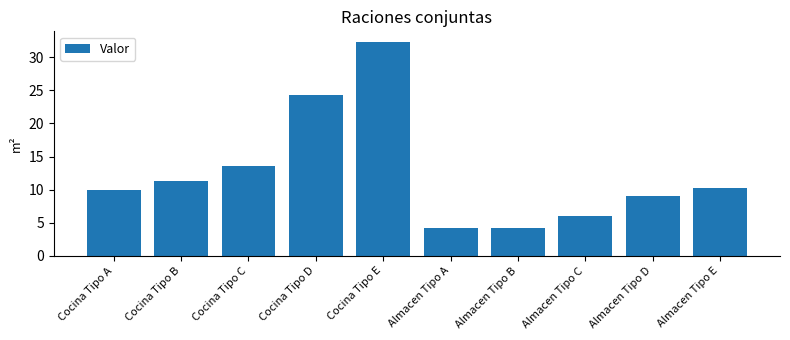

What is the value of the 4th bar from the left?

24.3